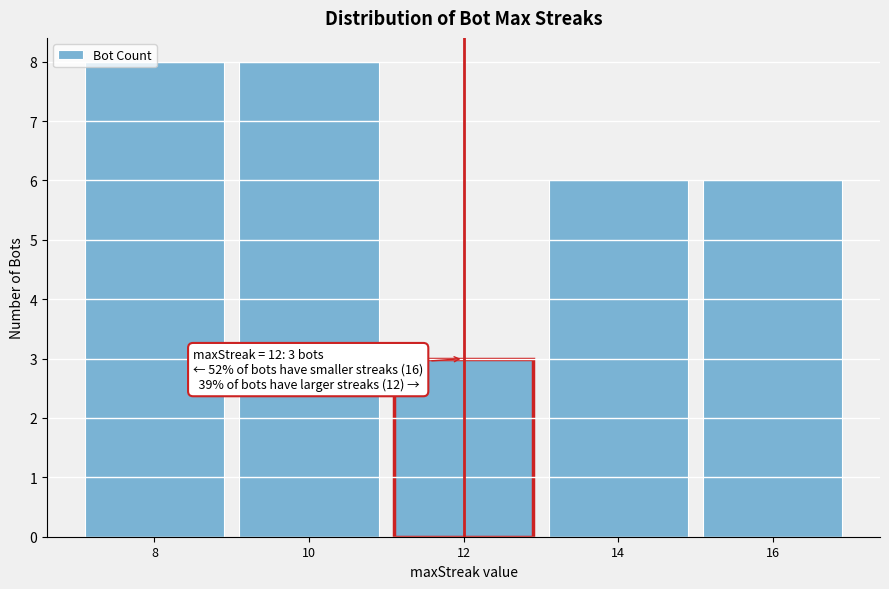

At which category does the chart reach its minimum across all series?

12